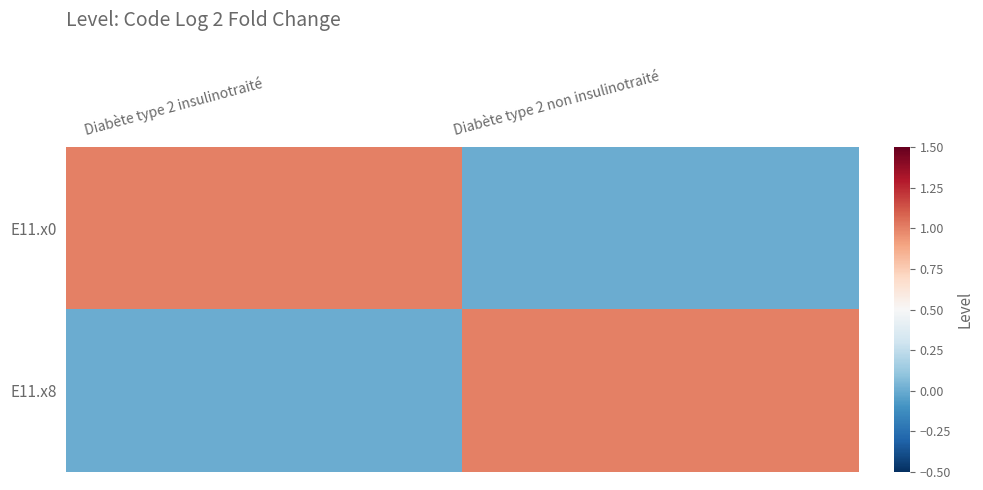

At which category is the sum across all series the highest?

Diabète type 2 insulinotraité